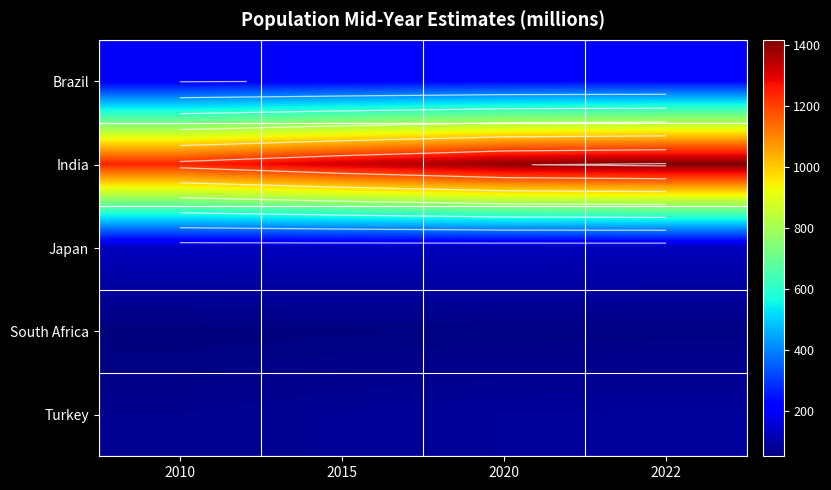

At which label is India closest to 1328?

2015